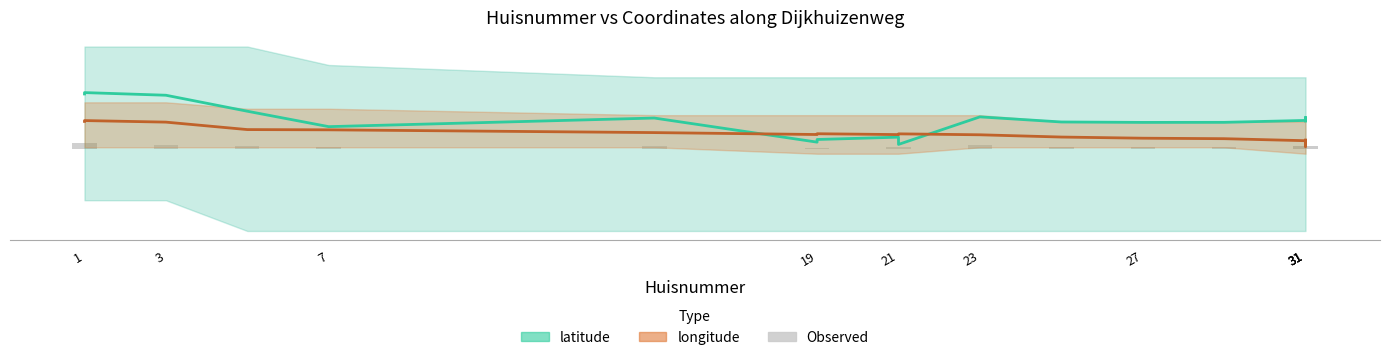

Where is Observed nearest to the value 0?

27